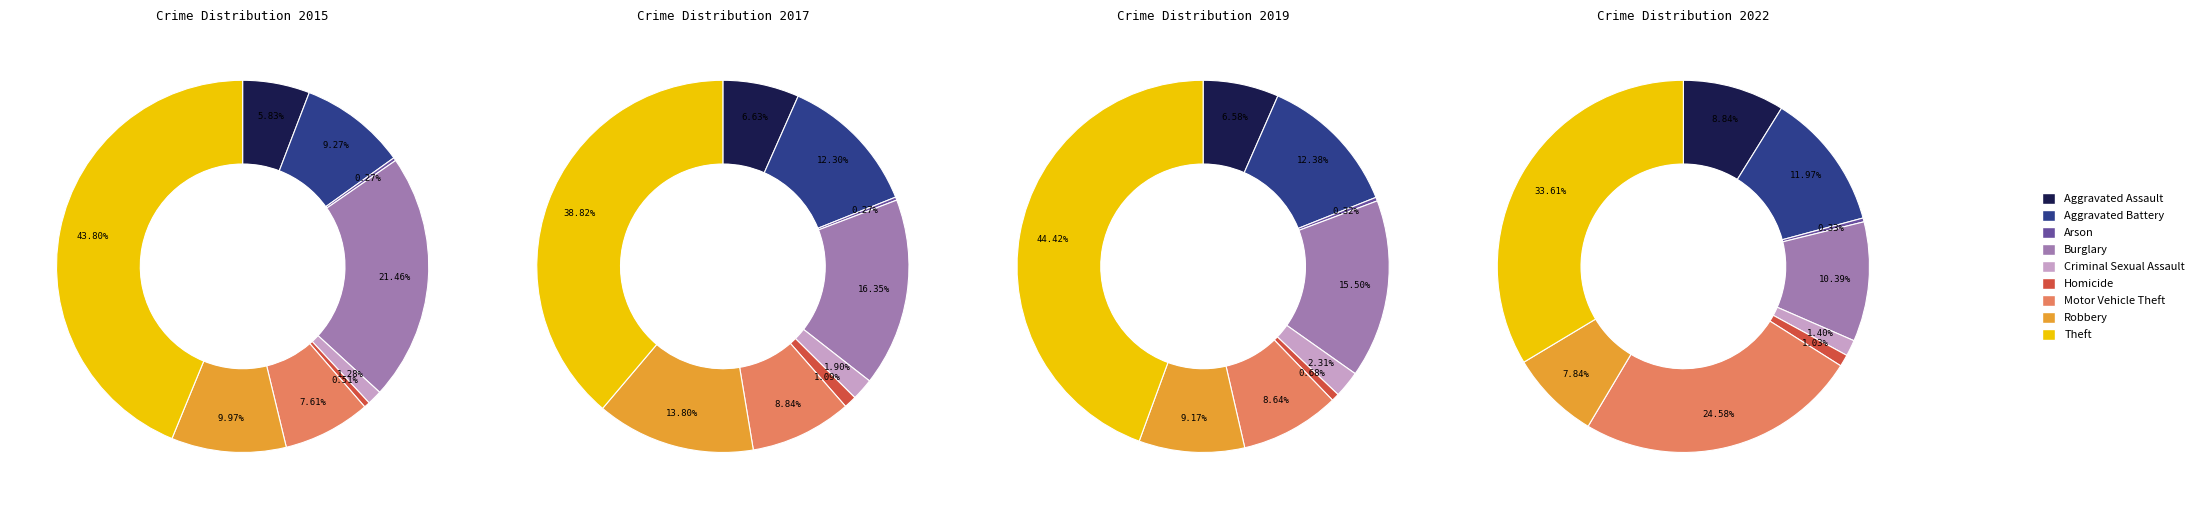

Which slice is the smallest?

Arson